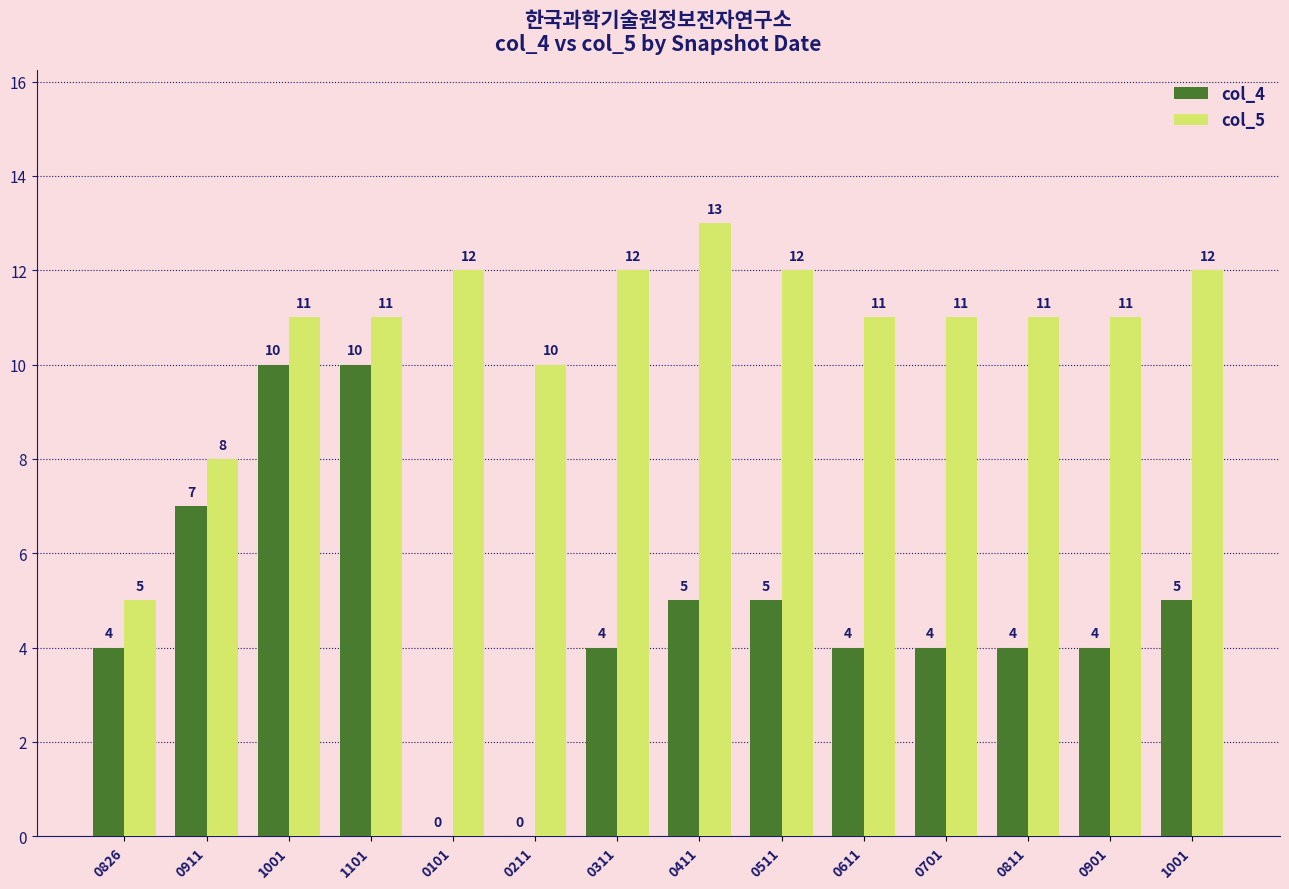

What are all the series names shown in the legend?

col_4, col_5